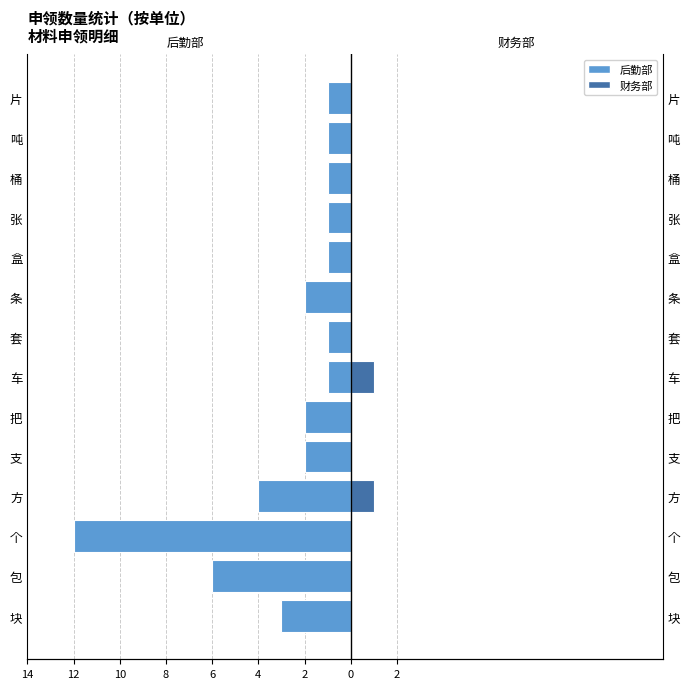

Are the bars horizontal?

Yes